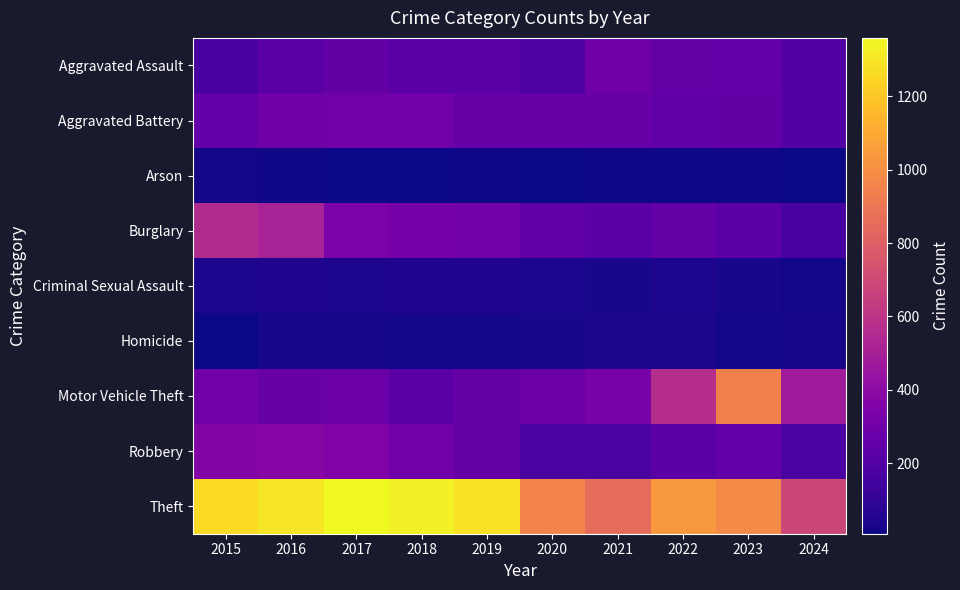

Between 2018 and 2020, which is larger?

2018